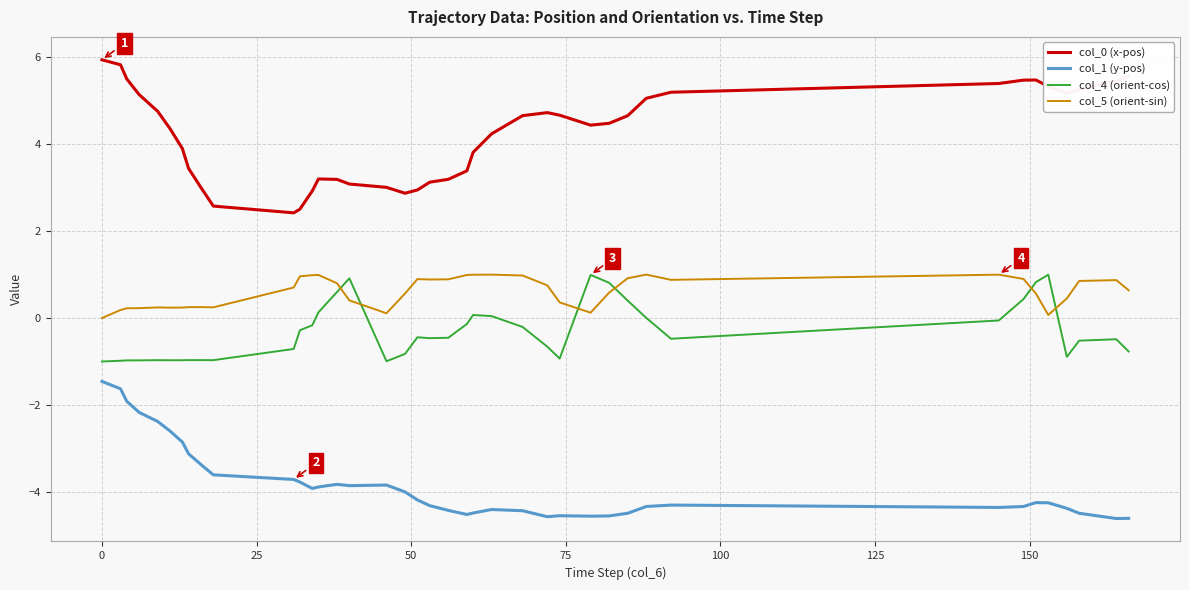

What is the minimum value for col_4 (orient-cos)?

-1.0